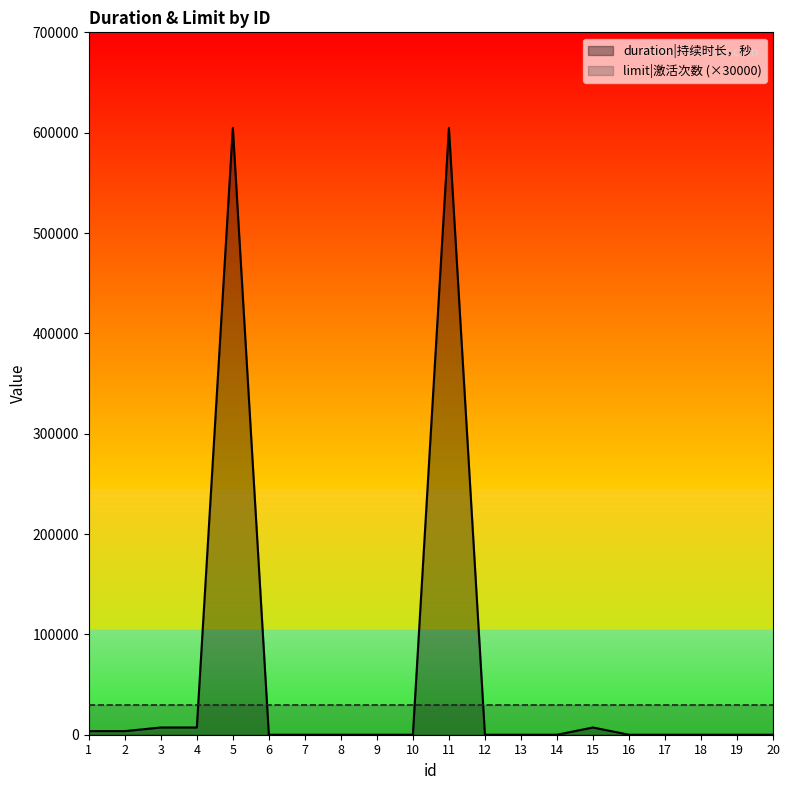

What is the difference between the second highest and second lowest values?

604800